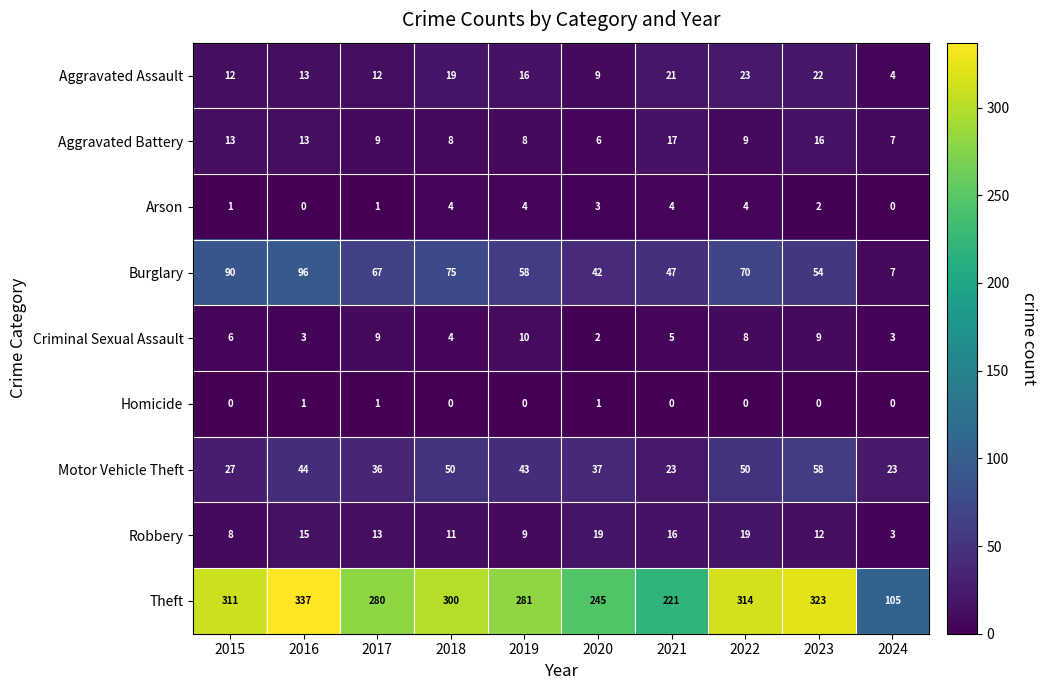

How many data points does each series have?

10